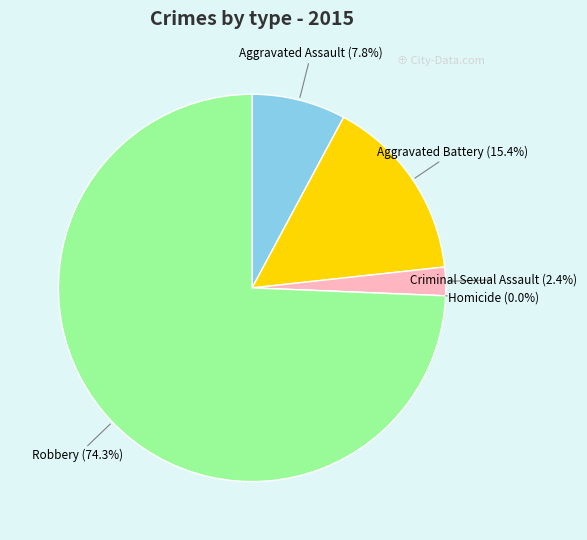

What percentage do Aggravated Assault and Criminal Sexual Assault together represent?

10.2%